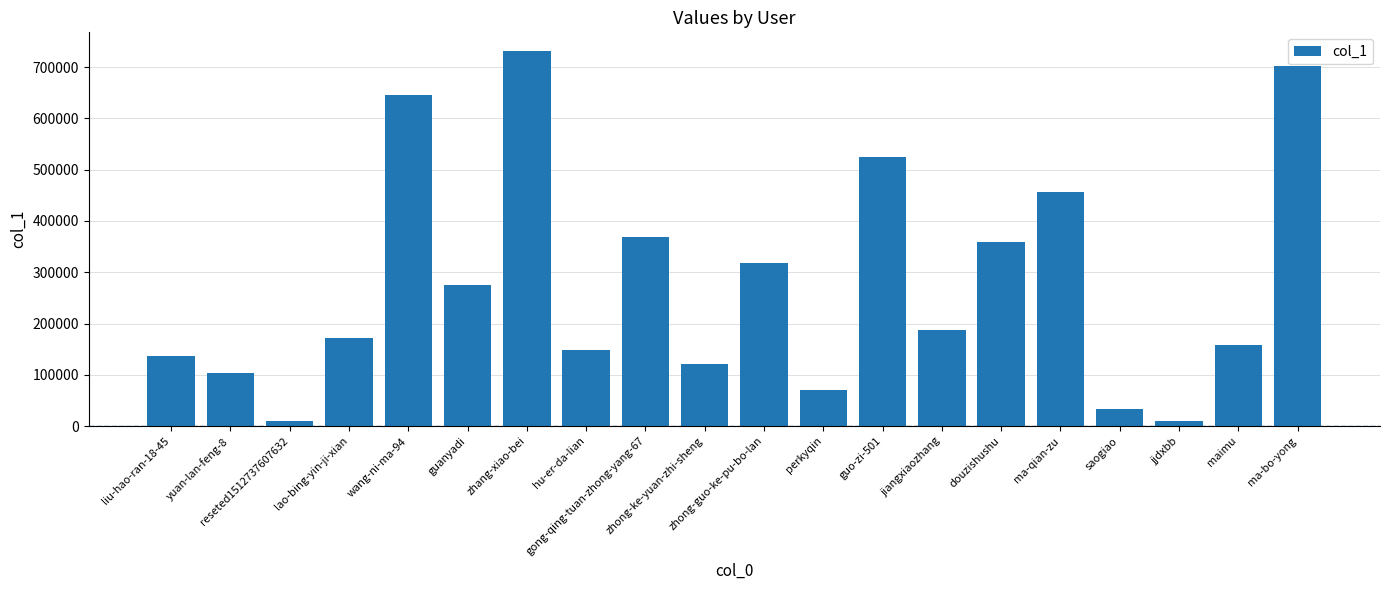

Does the chart contain any negative values?

No